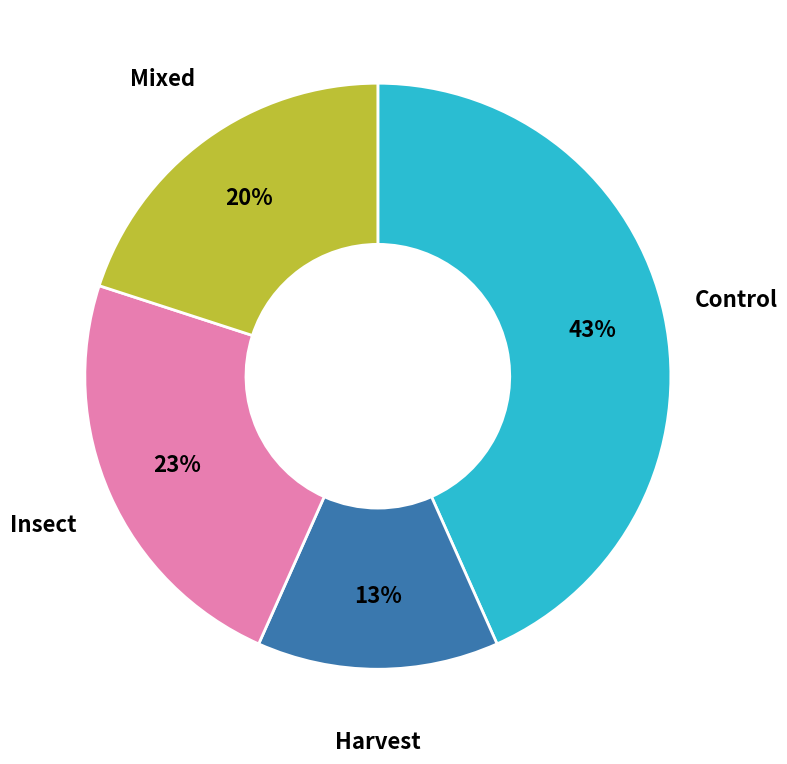

Between Mixed and Control, which is larger?

Control